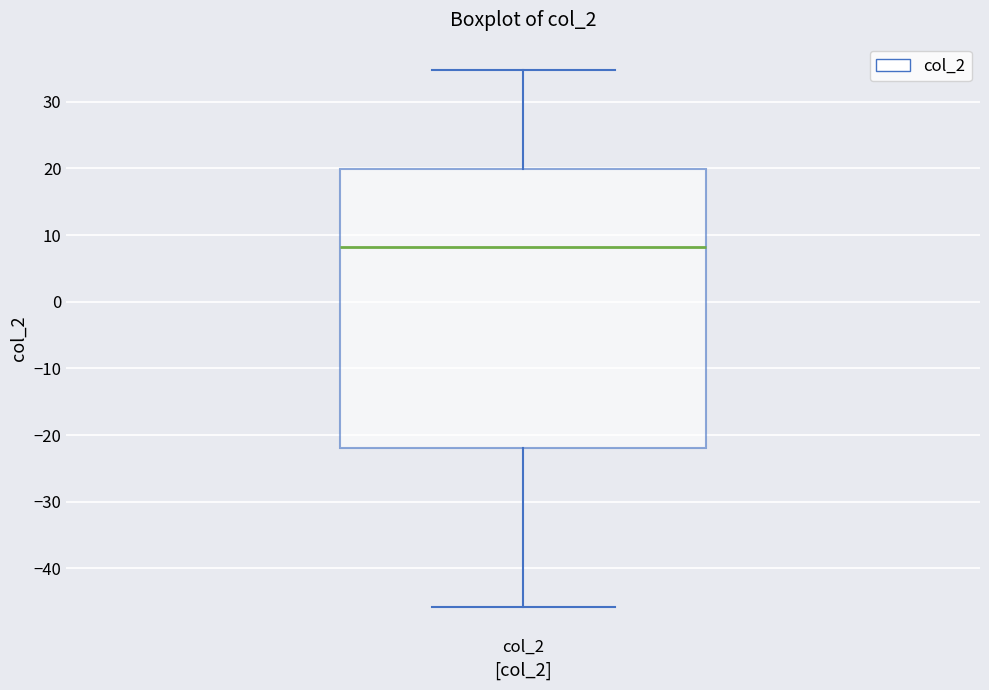

Where does the lower whisker of the box for col_2 end on the y-axis? The values are not printed on the chart, so give them approximately, as read against the axis.

-46